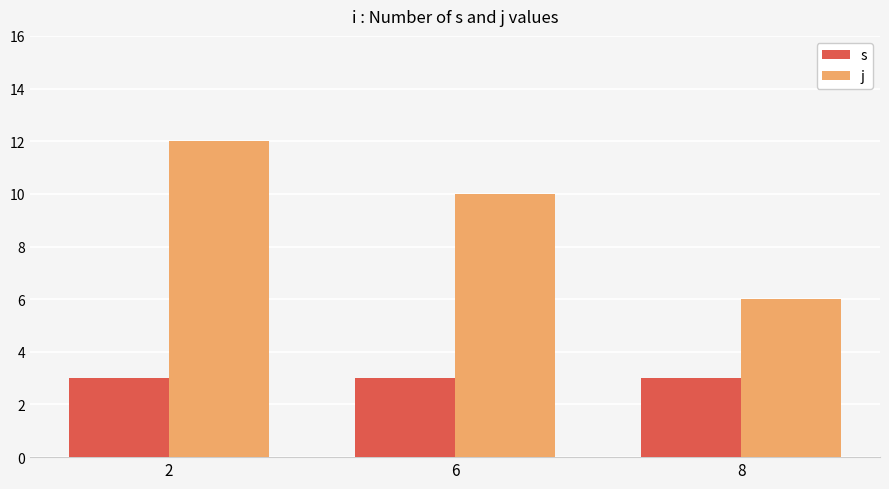

What is the value of the j bar at the 2nd from the left?

10